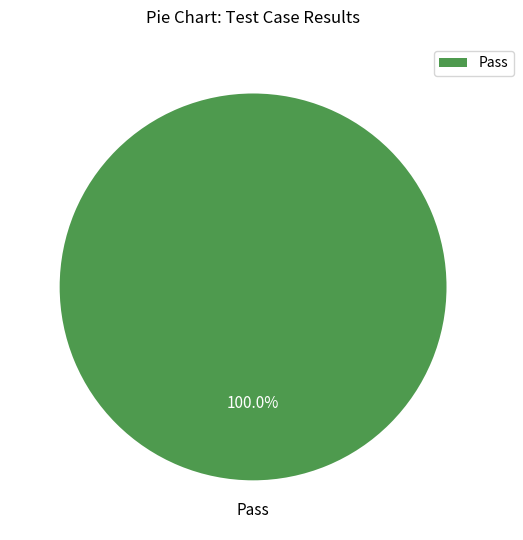

Is there any slice that represents more than half of the pie?

Yes